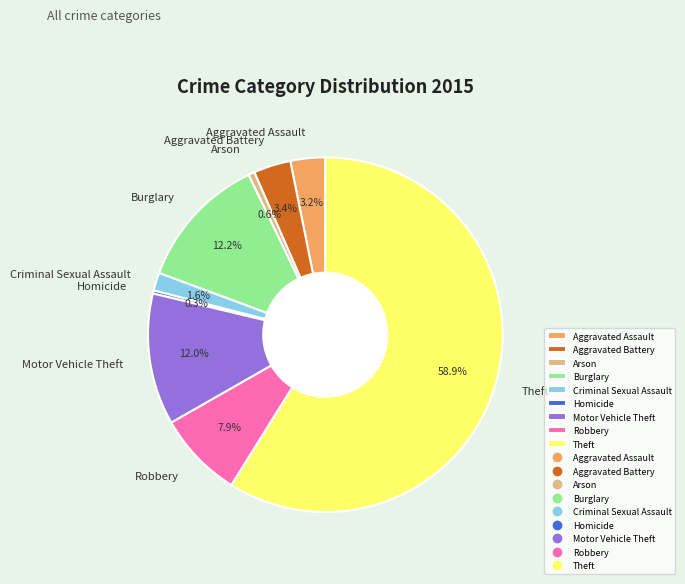

Count the number of slices in the pie.

9